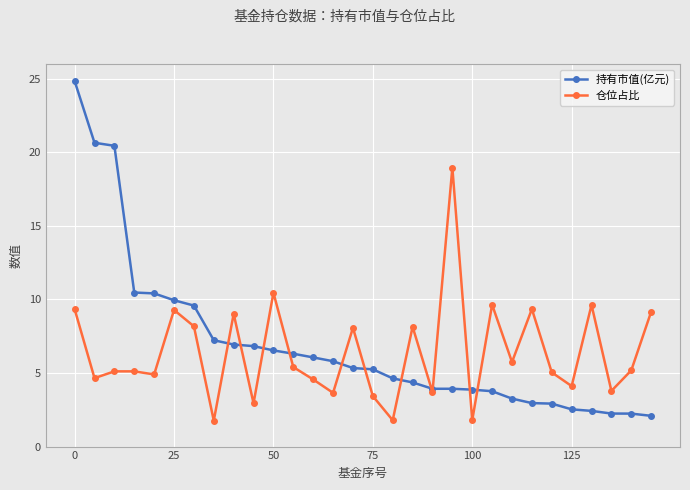

What are all the series names shown in the legend?

持有市值(亿元), 仓位占比